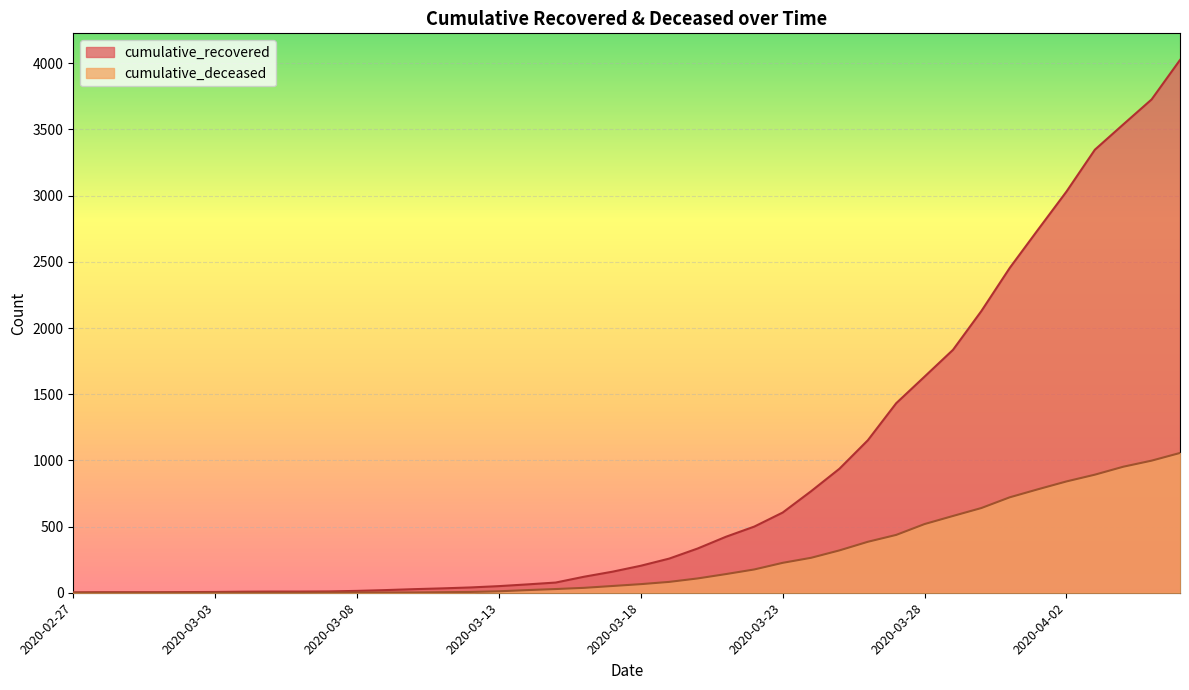

Count the number of categories in the chart.

40